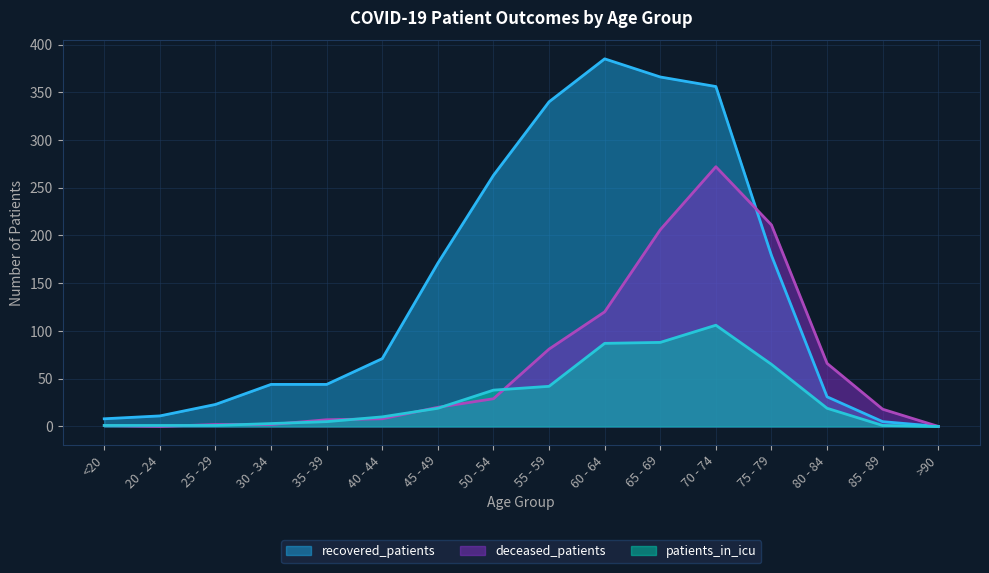

What is the greatest value displayed?

385